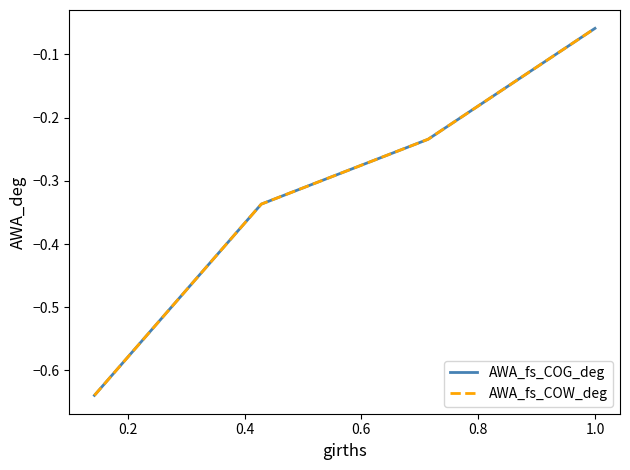

True or false: AWA_fs_COG_deg and AWA_fs_COW_deg cross at least once.

False